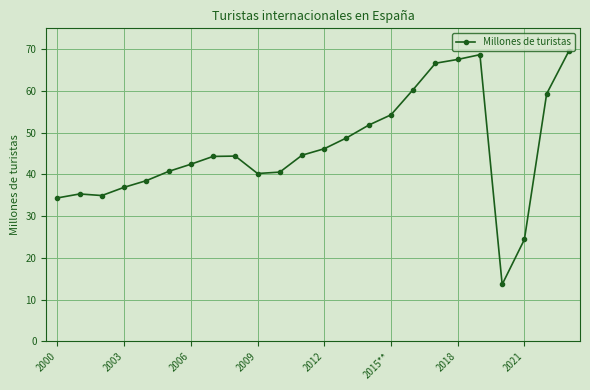

What is the greatest value displayed?

69.6